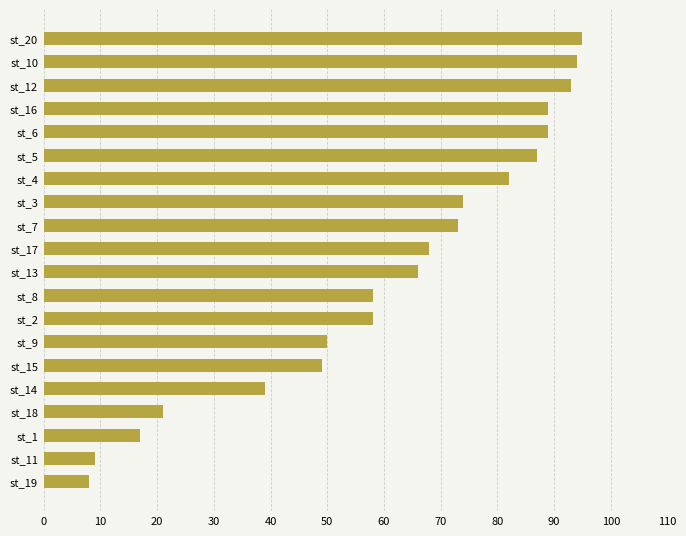

What is the difference between the maximum and minimum values?

87